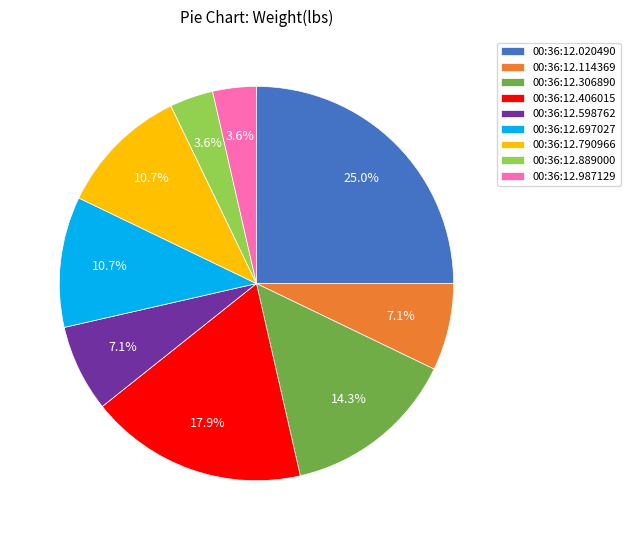

The 00:36:12.306890 slice represents 14% of the pie. True or false?

True